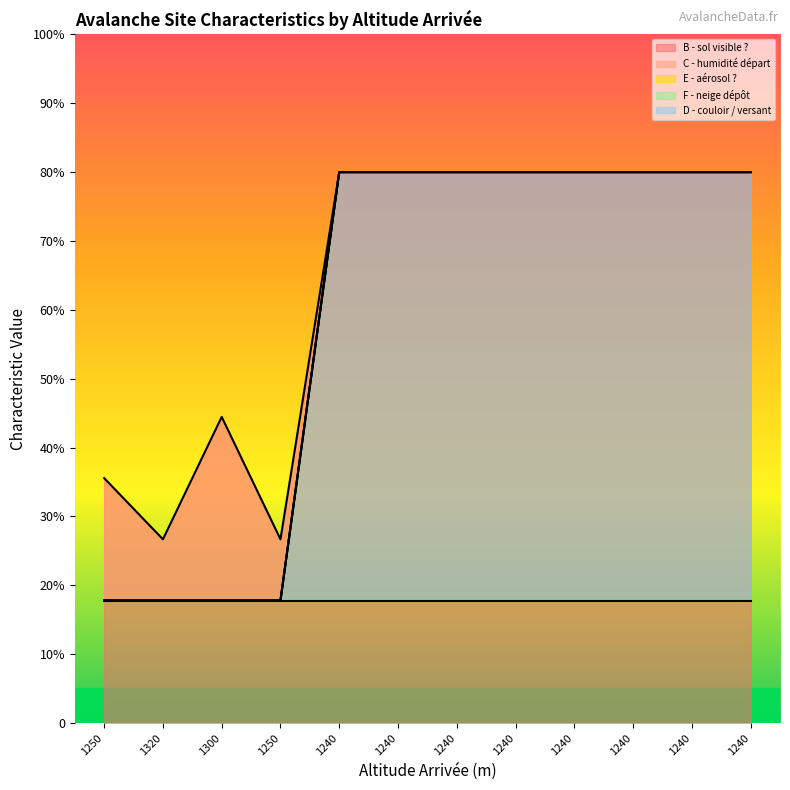

True or false: E - aérosol ? and B - sol visible ? cross at least once.

False